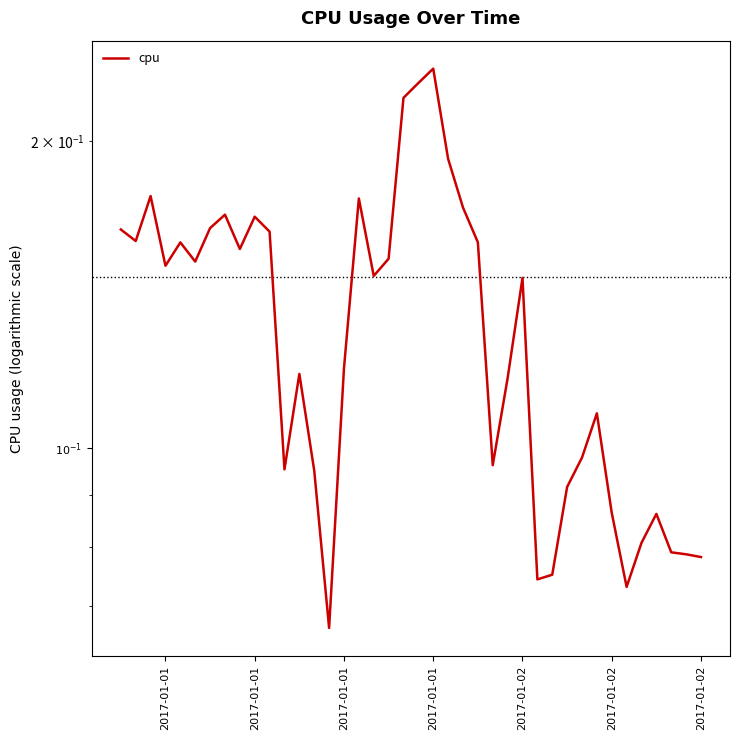

What is the change in value from 2017-01-02 to 33?

-0.1